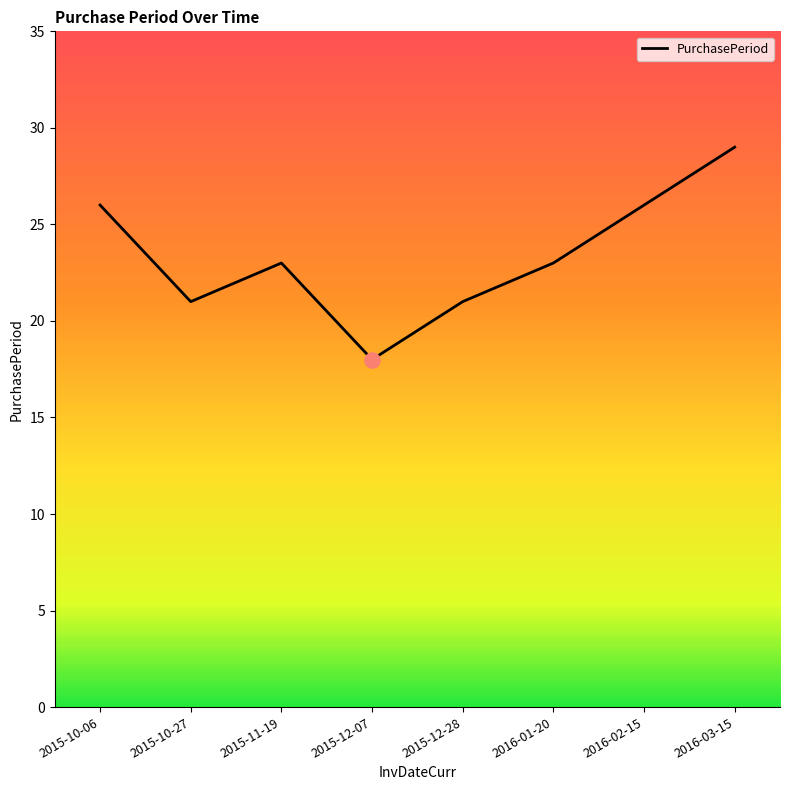

What is the ratio of the value at 2015-10-06 to the value at 2015-12-07?

1.4